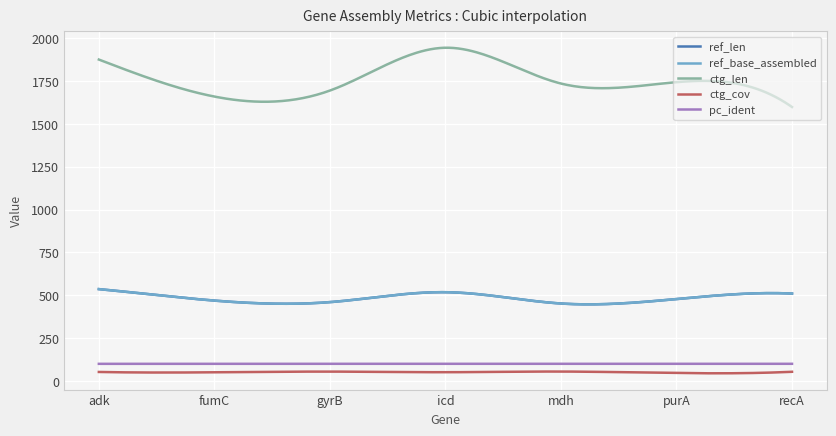

Does the chart display data point markers on the line(s)?

No